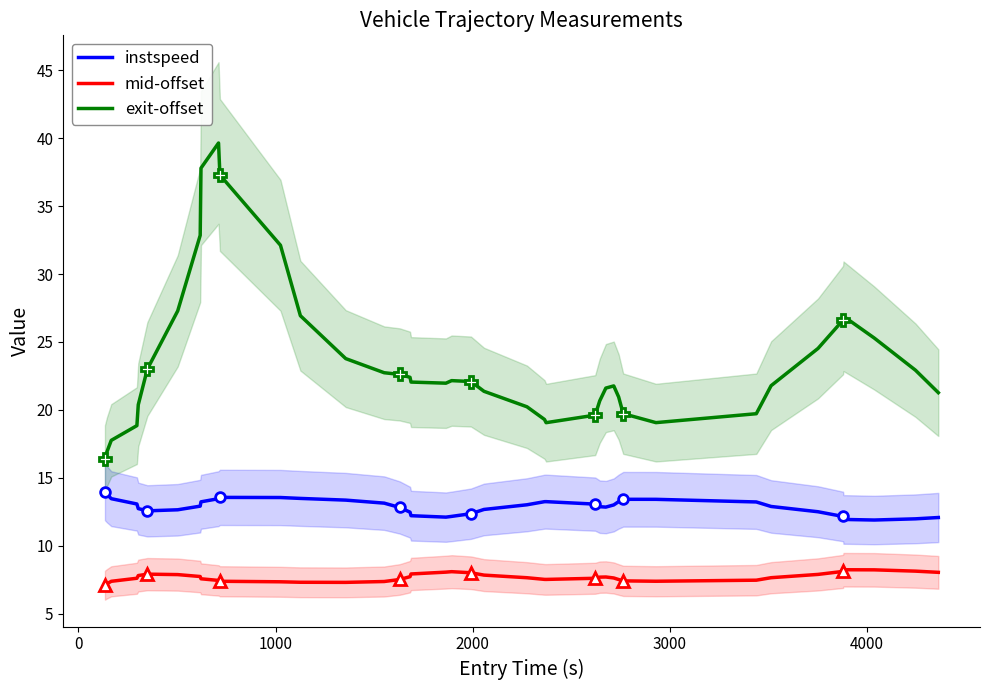

Does the chart have visible grid lines?

No